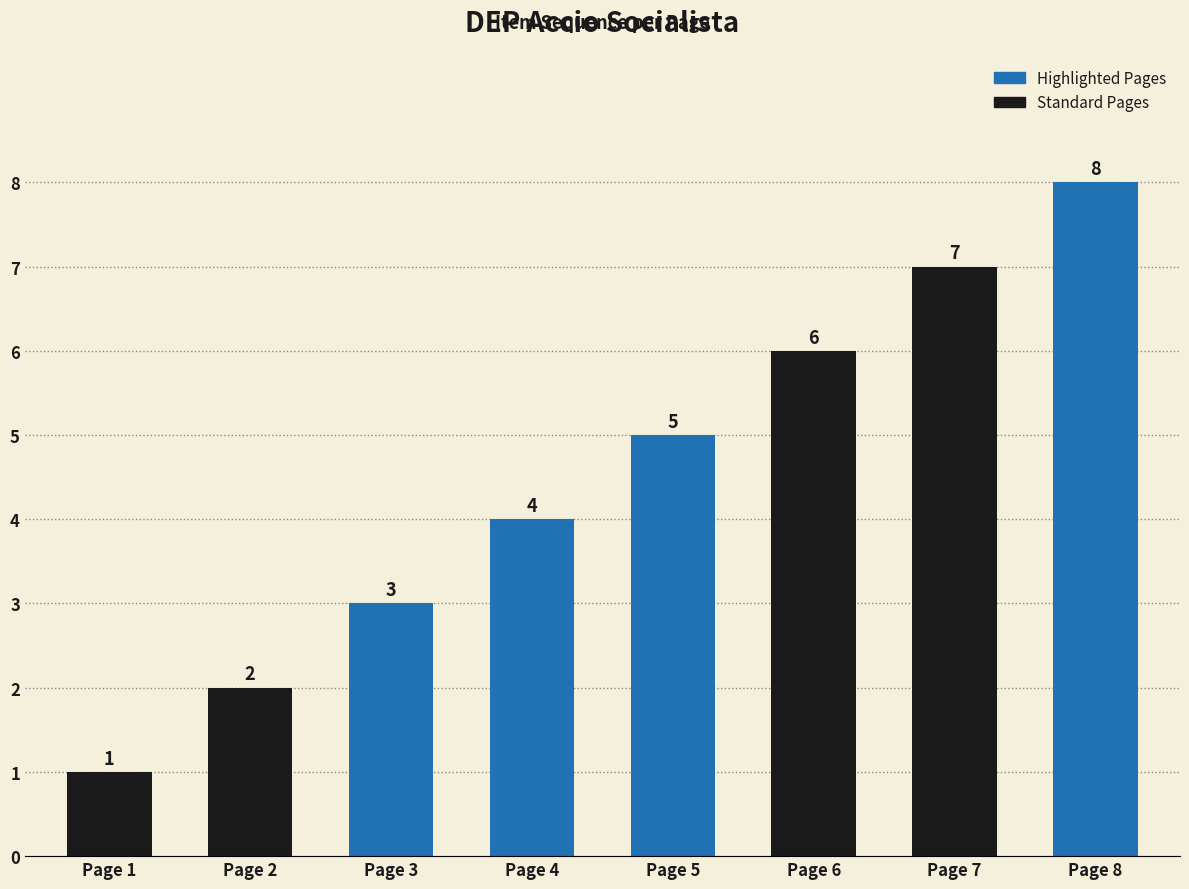

At which label is the value closest to 4?

Page 4